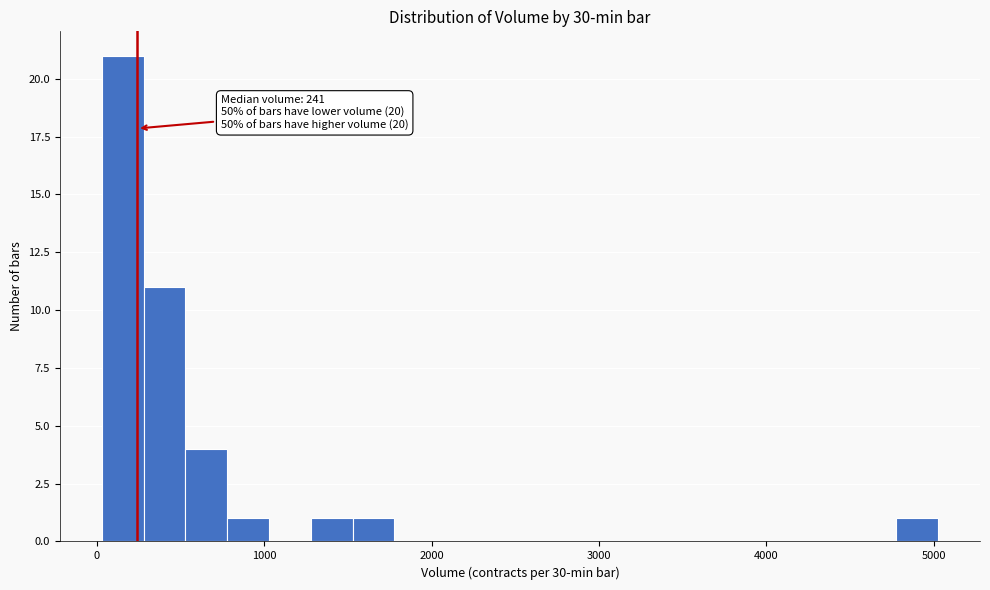

Around what value on the x-axis is the tallest bar? Give the approximate position of its centre, as read against the axis.

200